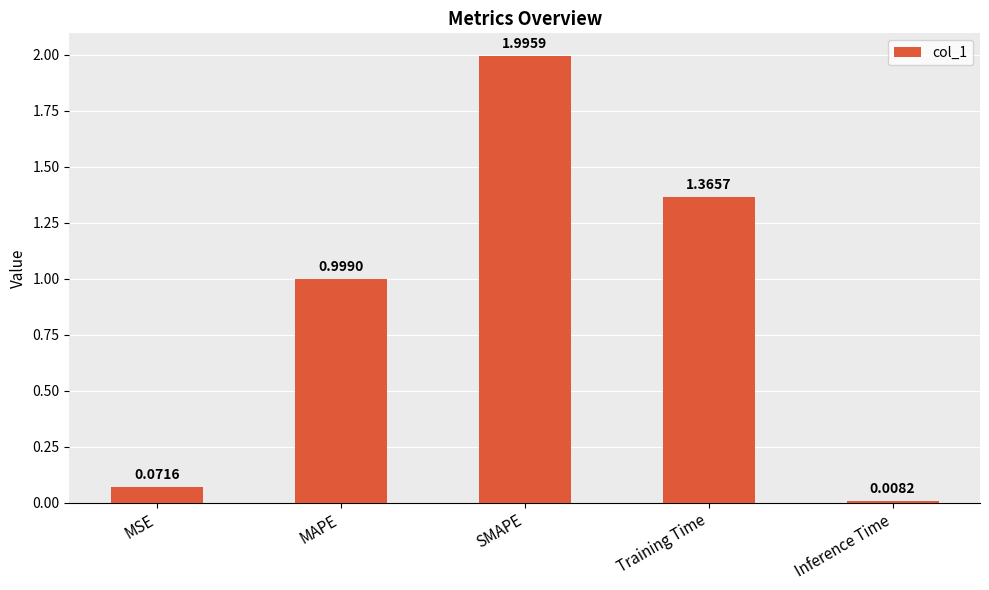

Does the chart contain any negative values?

No